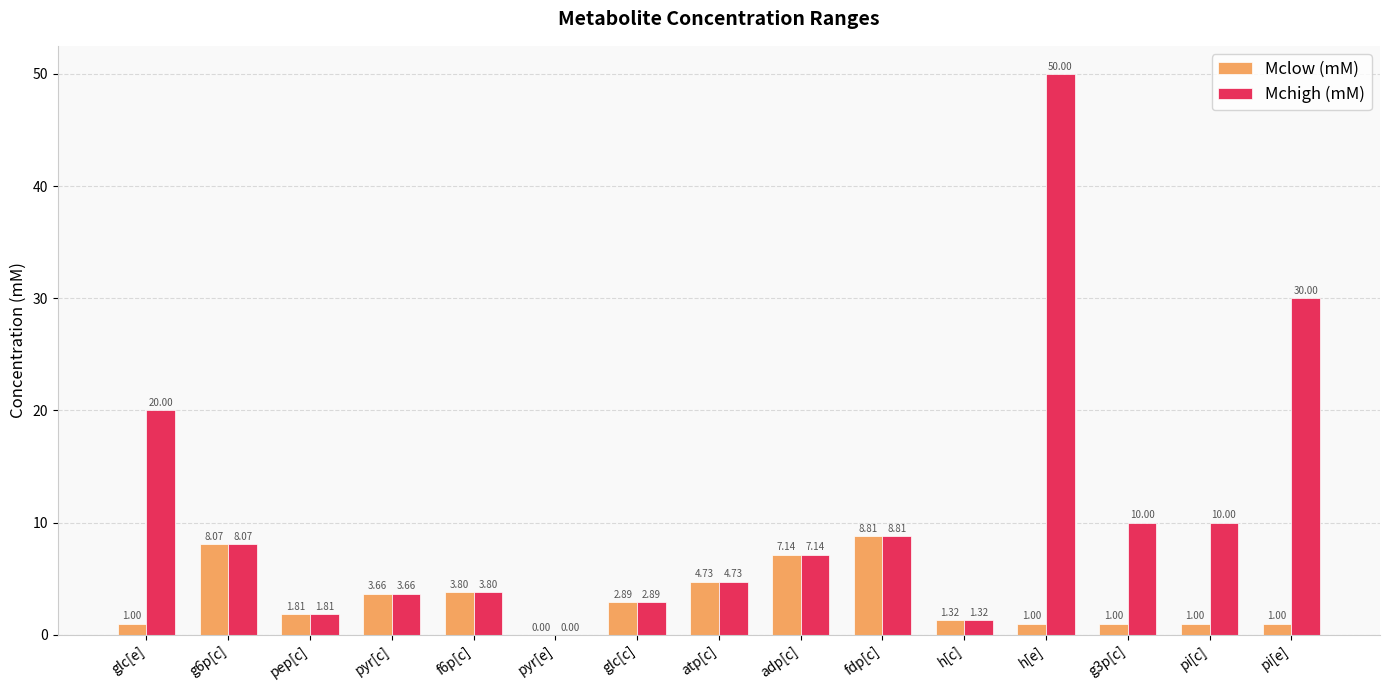

At which category is the sum across all series the highest?

h[e]